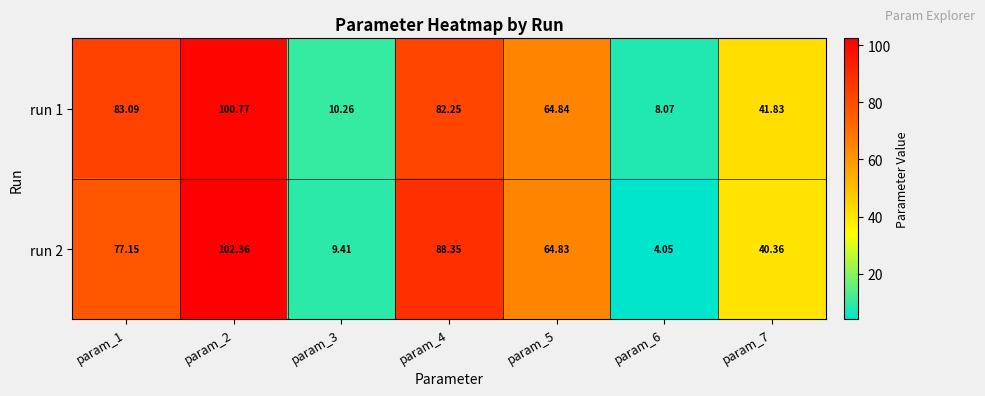

List the series in order of their overall mean, highest first.

run 1, run 2